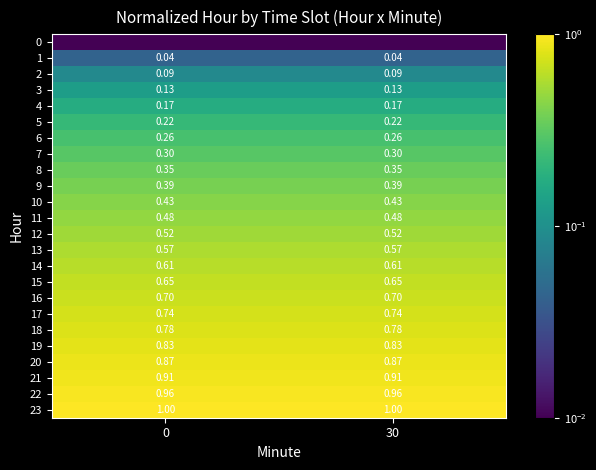

Is the value of 9 at 0 greater than the value of 11 at 0?

No